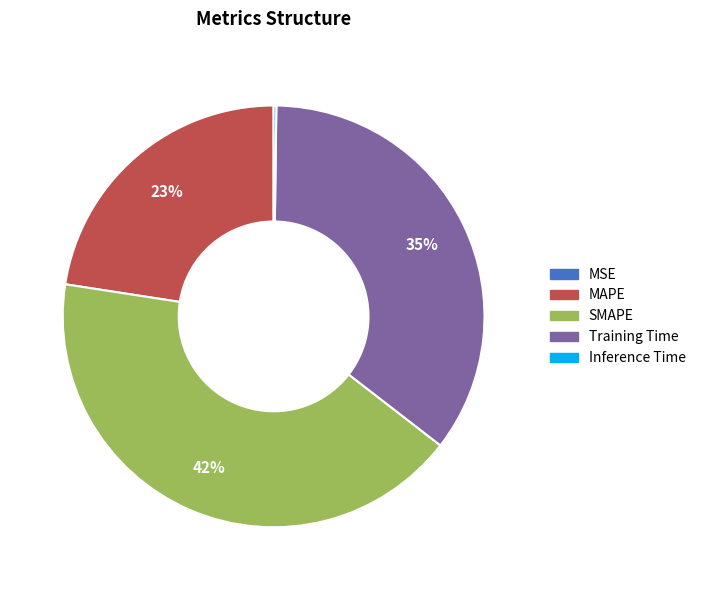

Does MAPE represent more than half of the total?

No